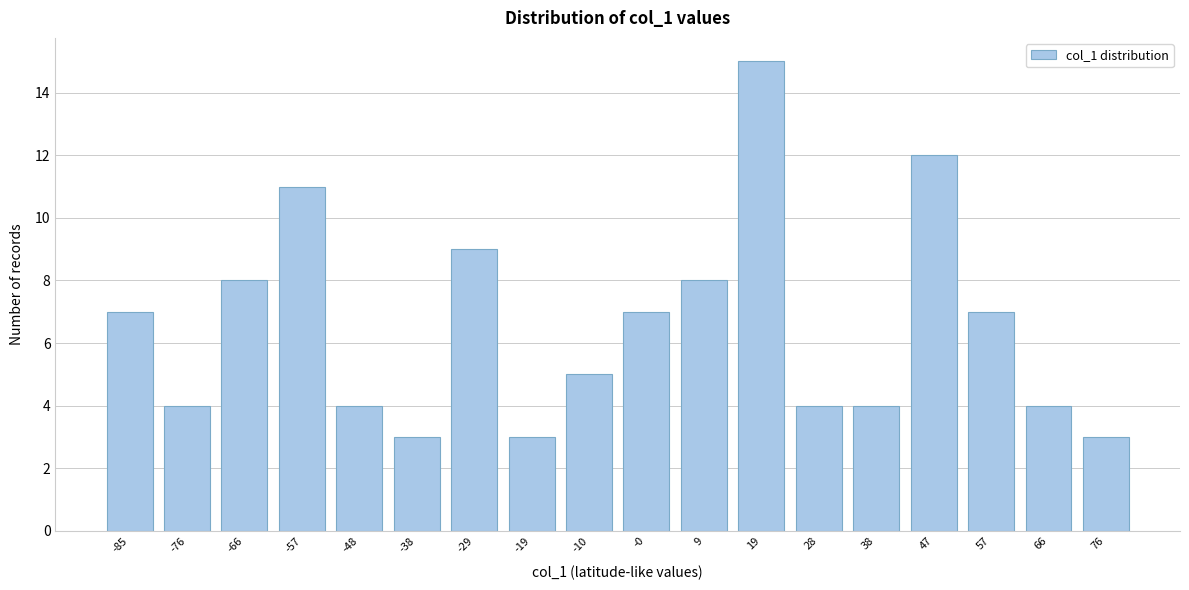

Reading left to right, transcribe all the data shown in this chart.

-85=7	-76=4	-66=8	-57=11	-48=4	-38=3	-29=9	-19=3	-10=5	-0=7	9=8	19=15	28=4	38=4	47=12	57=7	66=4	76=3